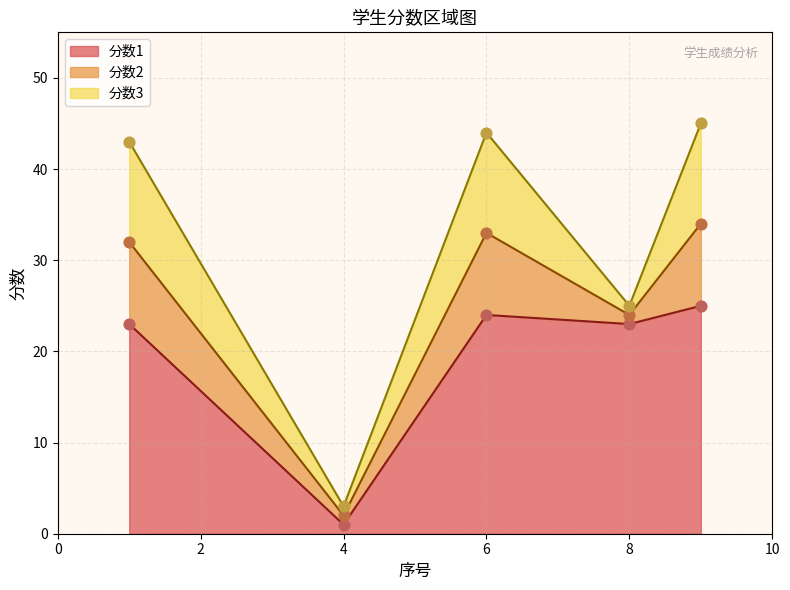

Which series has the largest Y range (max minus min)?

分数3